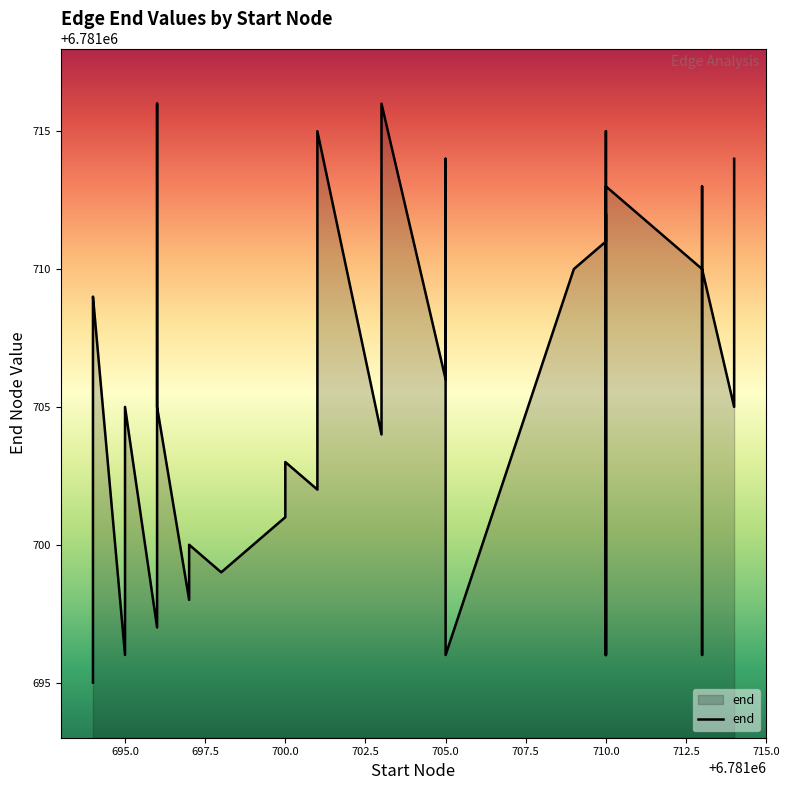

The chart shows a value of 11073474 at 710.0. True or false?

False